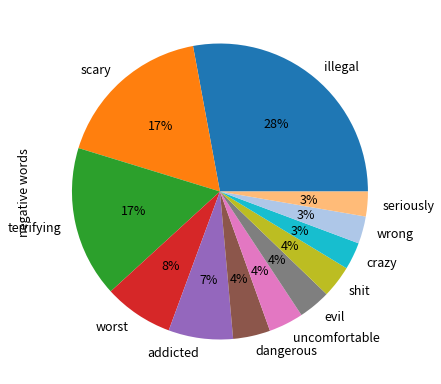

Which category has the biggest portion of the pie?

illegal